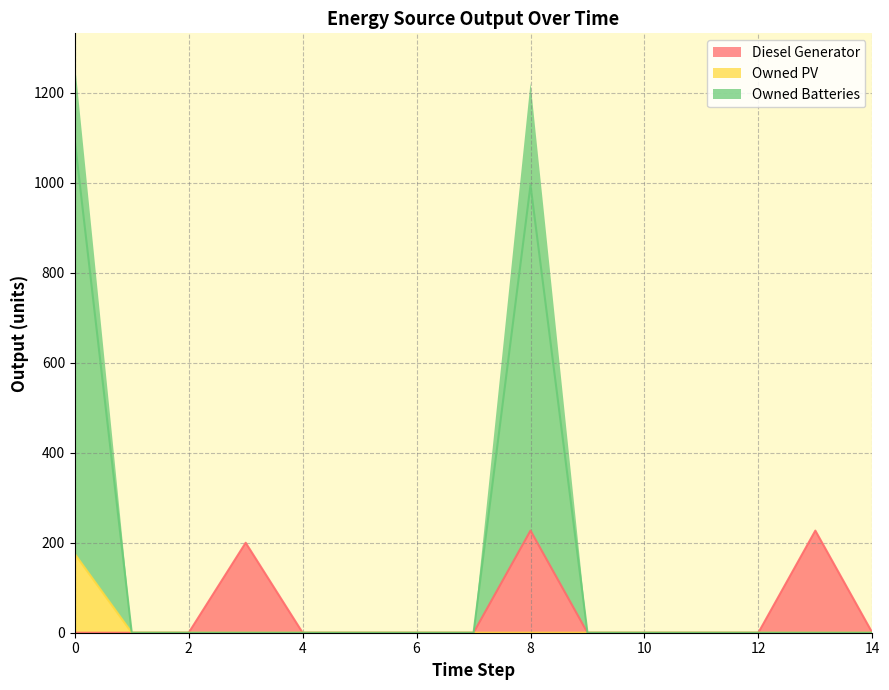

Is the value of Diesel Generator at 13 greater than the value of Owned PV at 9?

Yes